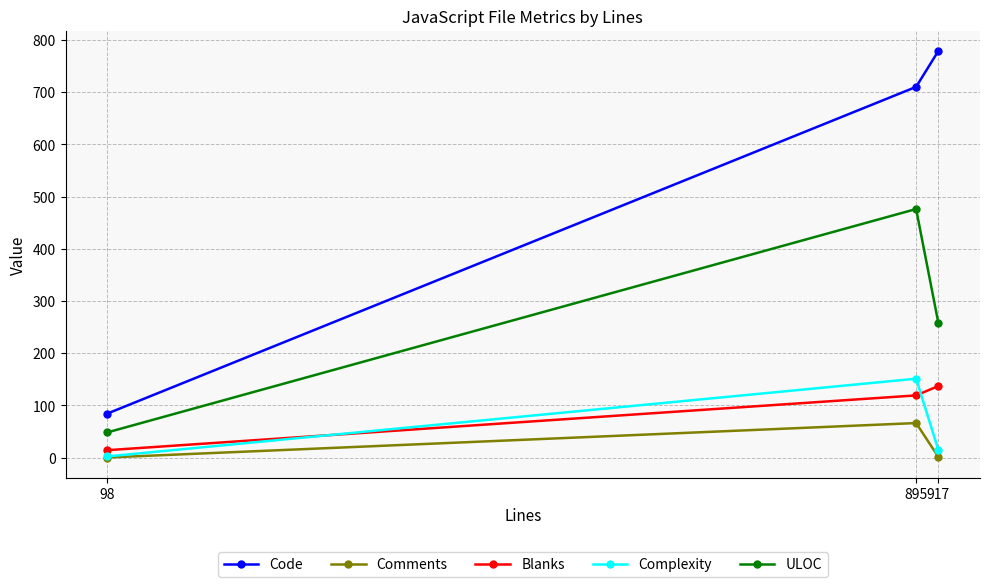

What is the difference between the maximum and minimum values in the ULOC series?

428